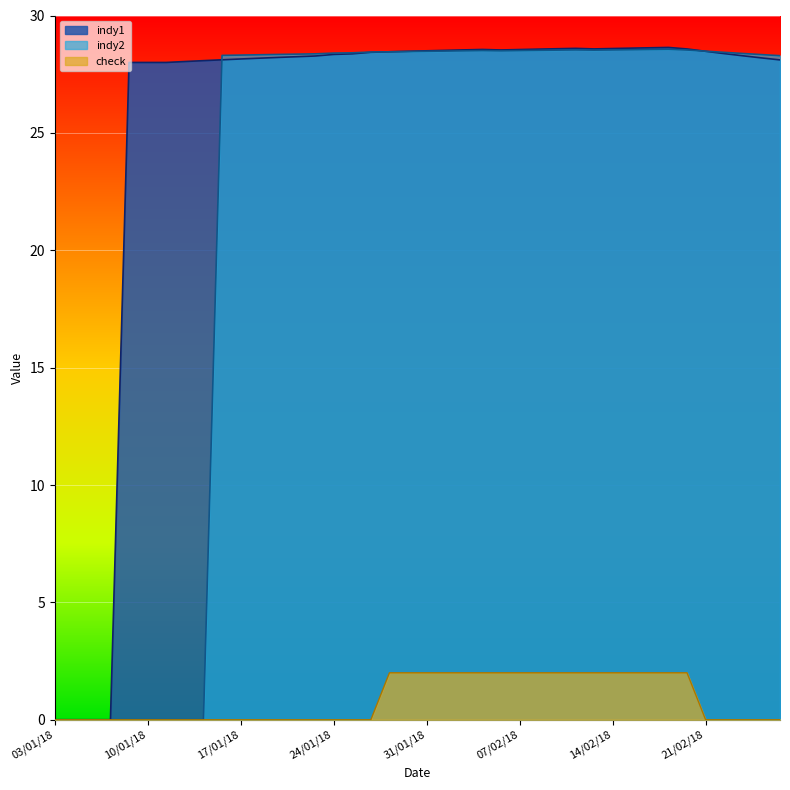

What position from the left is 05/02/18?

24